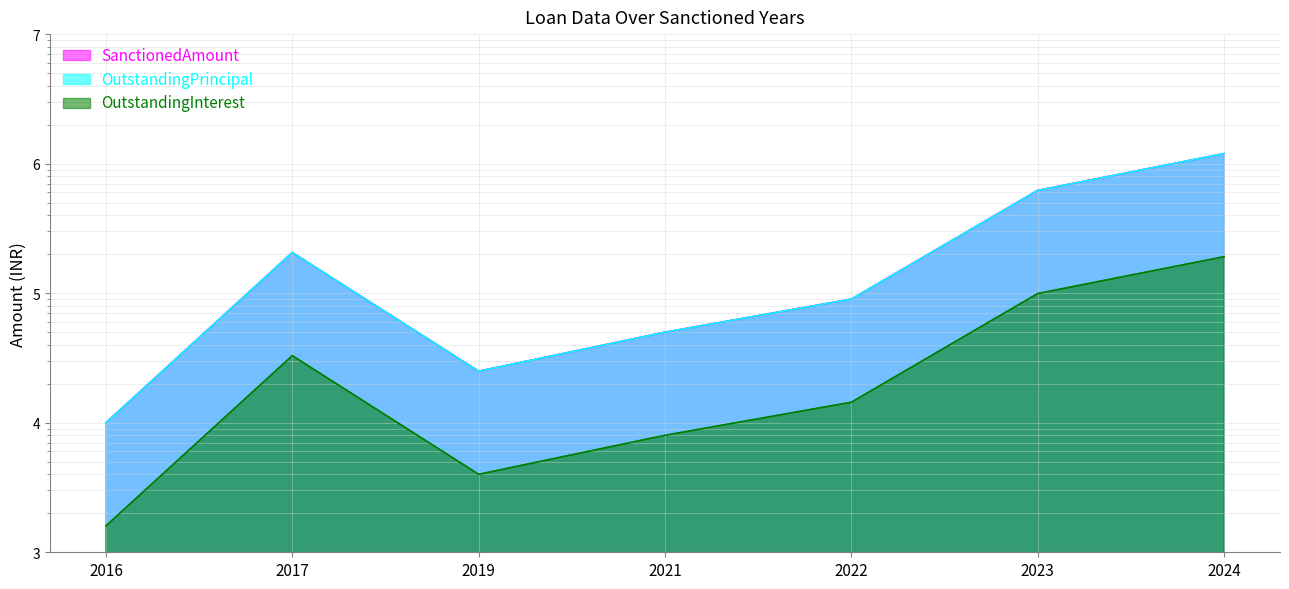

Is the value of OutstandingPrincipal at 2022 greater than the value of SanctionedAmount at 2017?

No